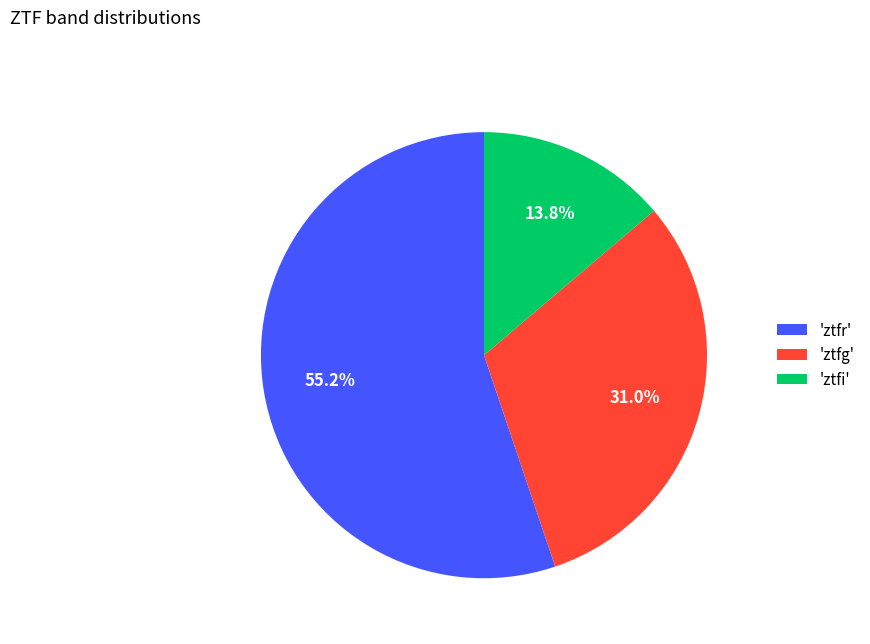

Rank the categories by value from highest to lowest.

'ztfr', 'ztfg', 'ztfi'